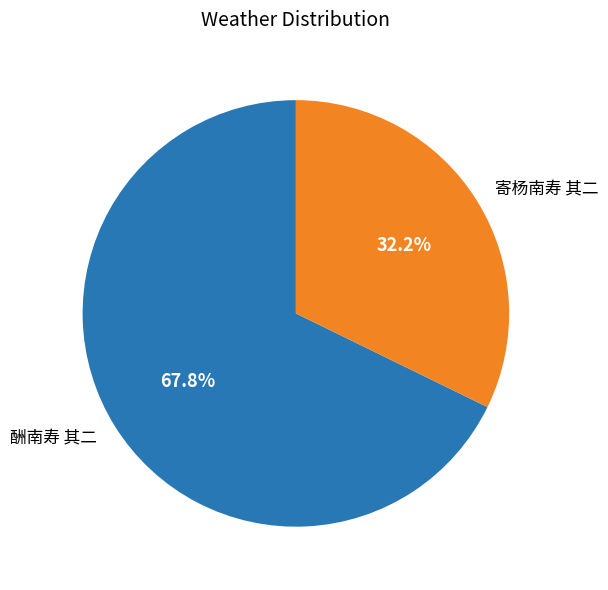

Is there any slice that represents more than half of the pie?

Yes